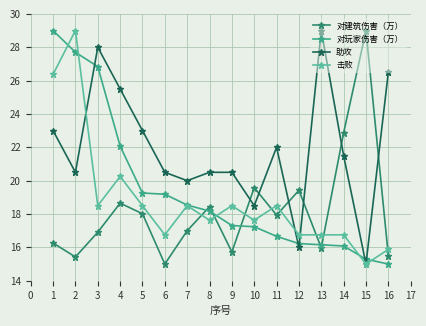

What is the value of the 击败 point at the 10th from the left?

17.6